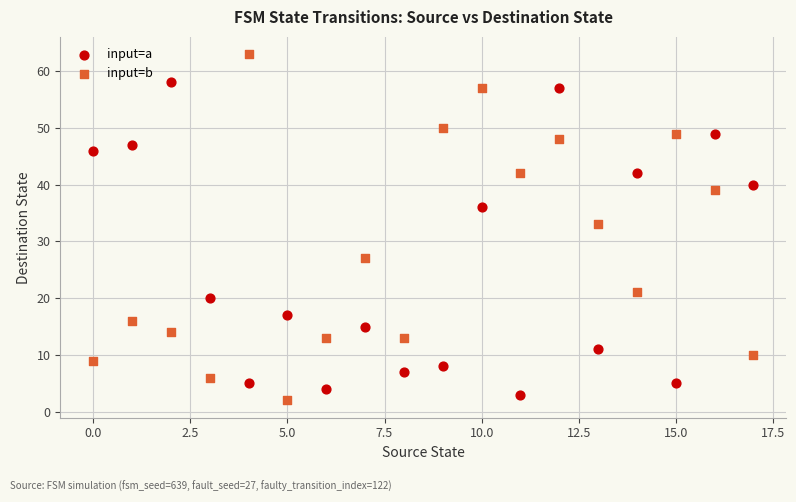

Which series reaches the maximum Y coordinate?

input=b